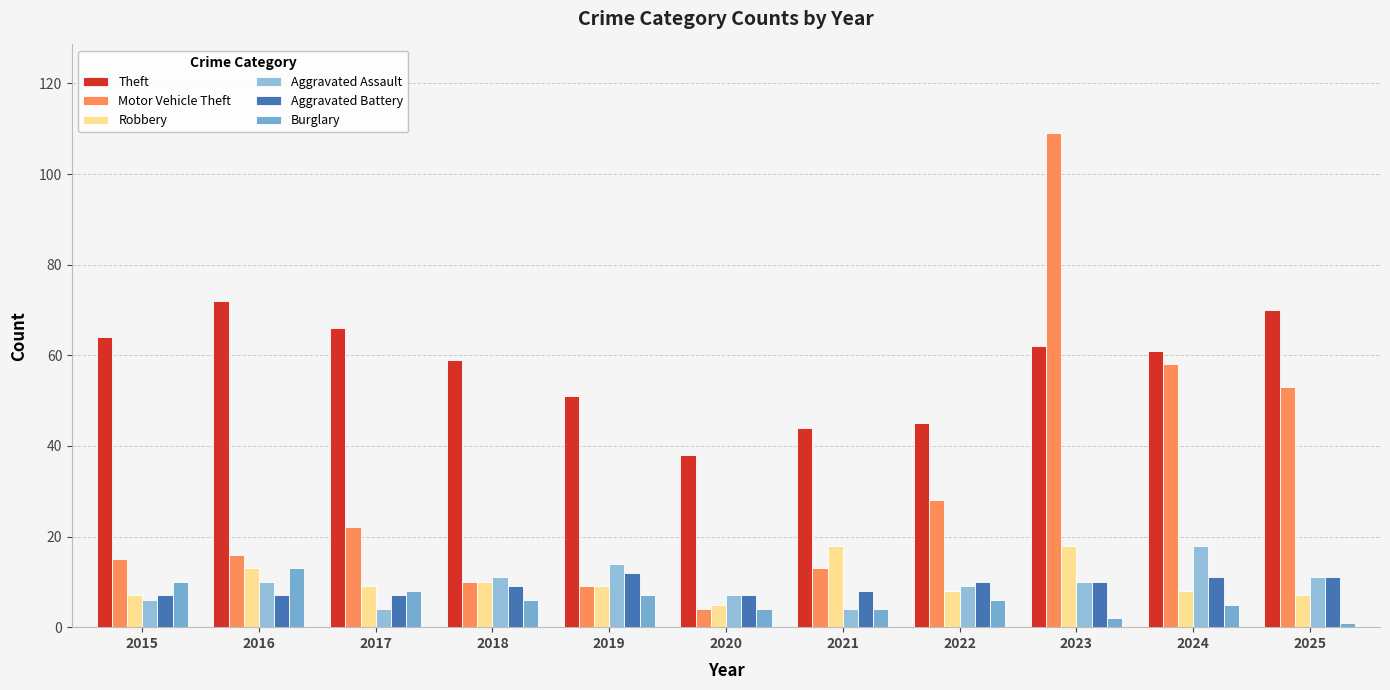

Is the value of Theft at 2021 greater than the value of Burglary at 2018?

Yes